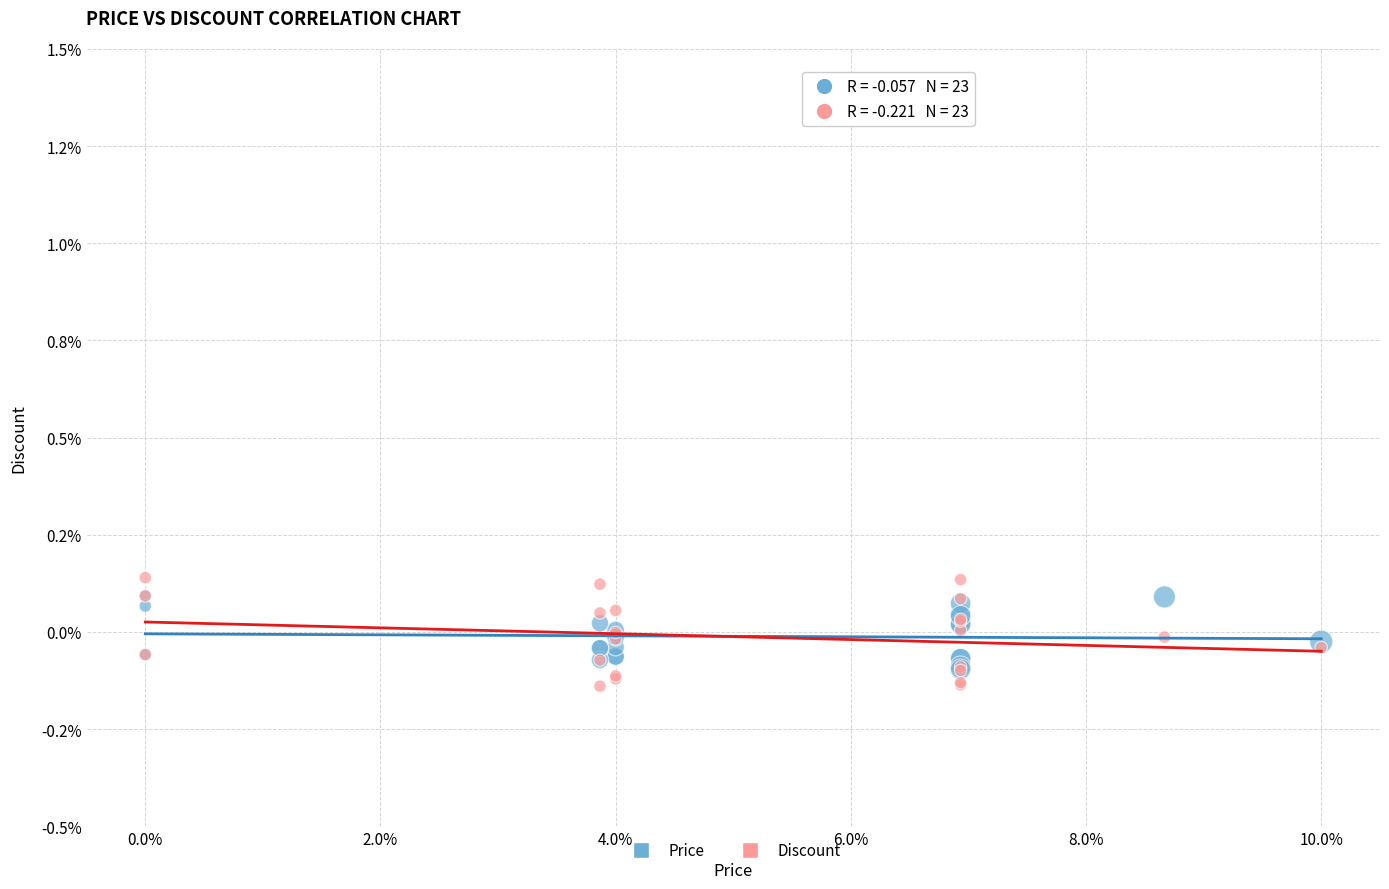

What are all the series names shown in the legend?

Price, Discount